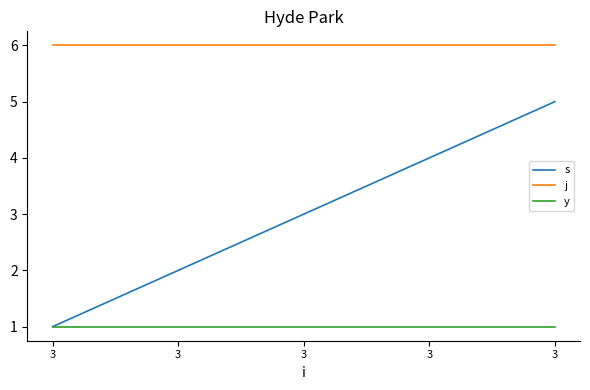

True or false: j and s cross at least once.

False